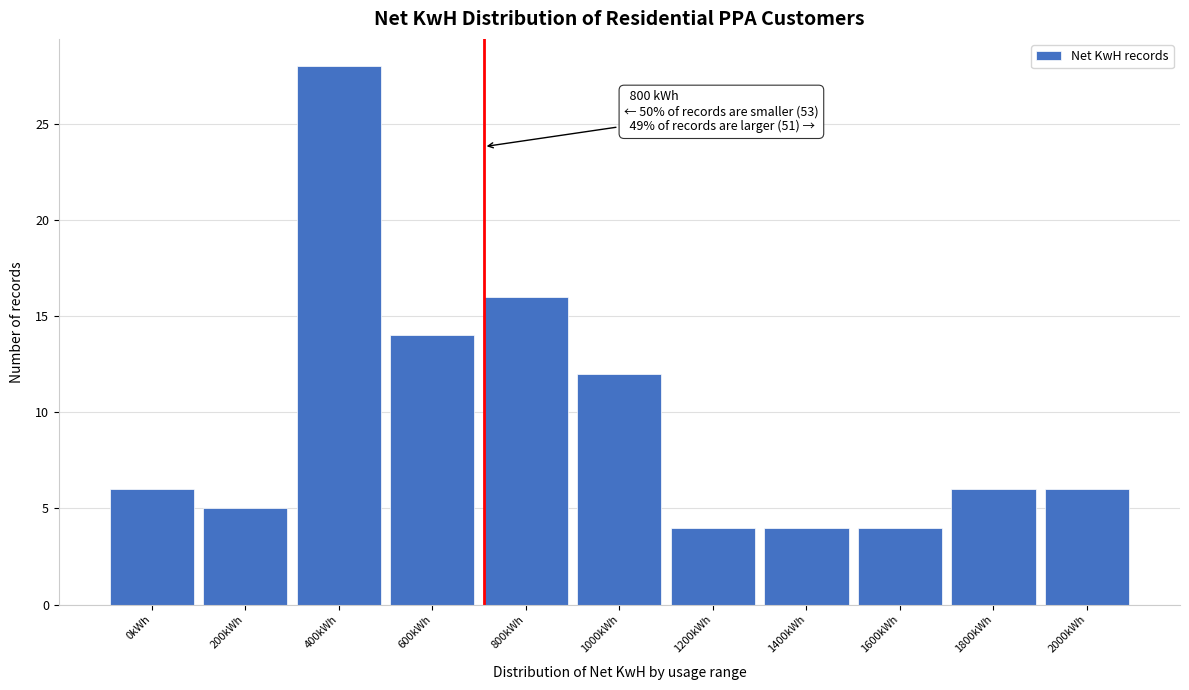

Reading right to left, extract all data points from this chart.

2000kWh=6	1800kWh=6	1600kWh=4	1400kWh=4	1200kWh=4	1000kWh=12	800kWh=16	600kWh=14	400kWh=28	200kWh=5	0kWh=6